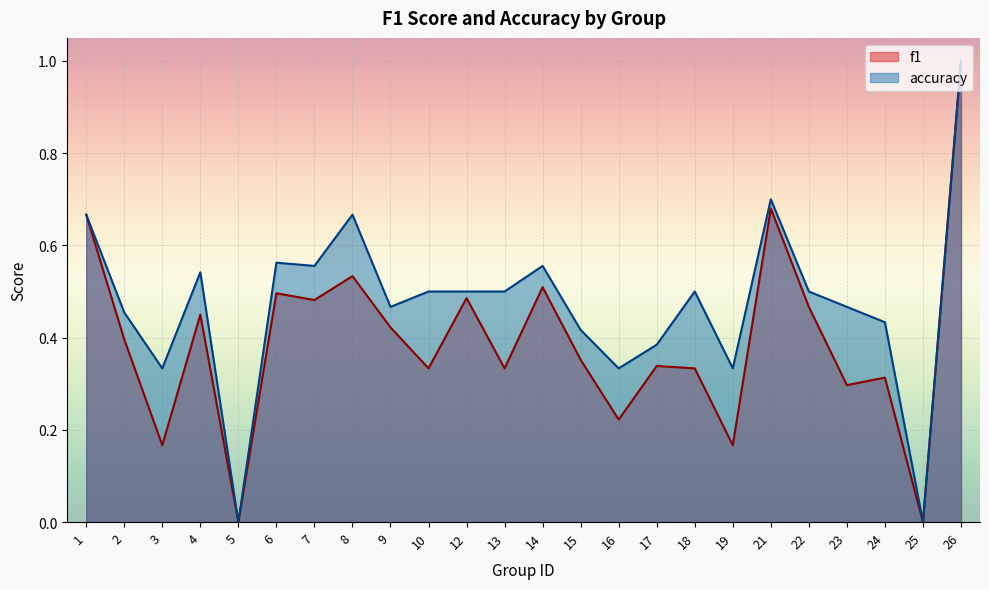

How many lines are shown in the chart?

2